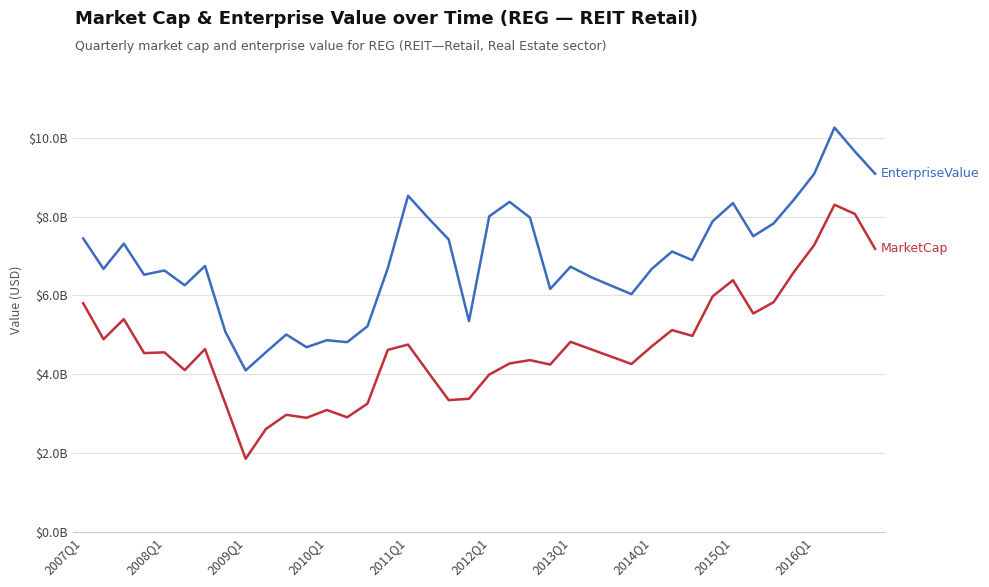

Is this an area chart (filled region under the line)?

No